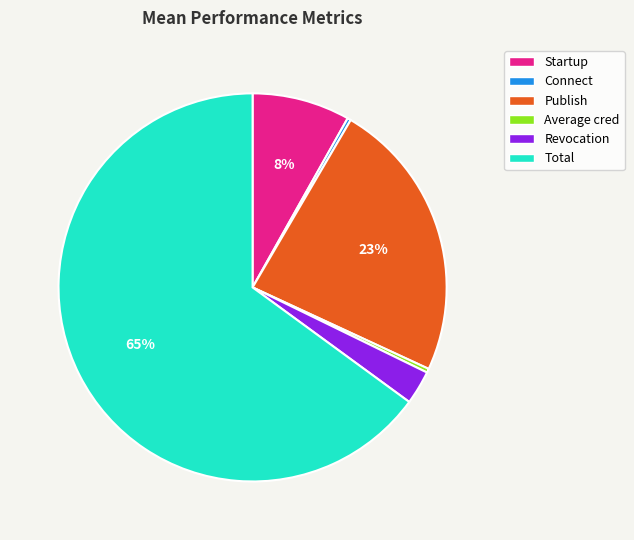

How many slices are in this pie chart?

6